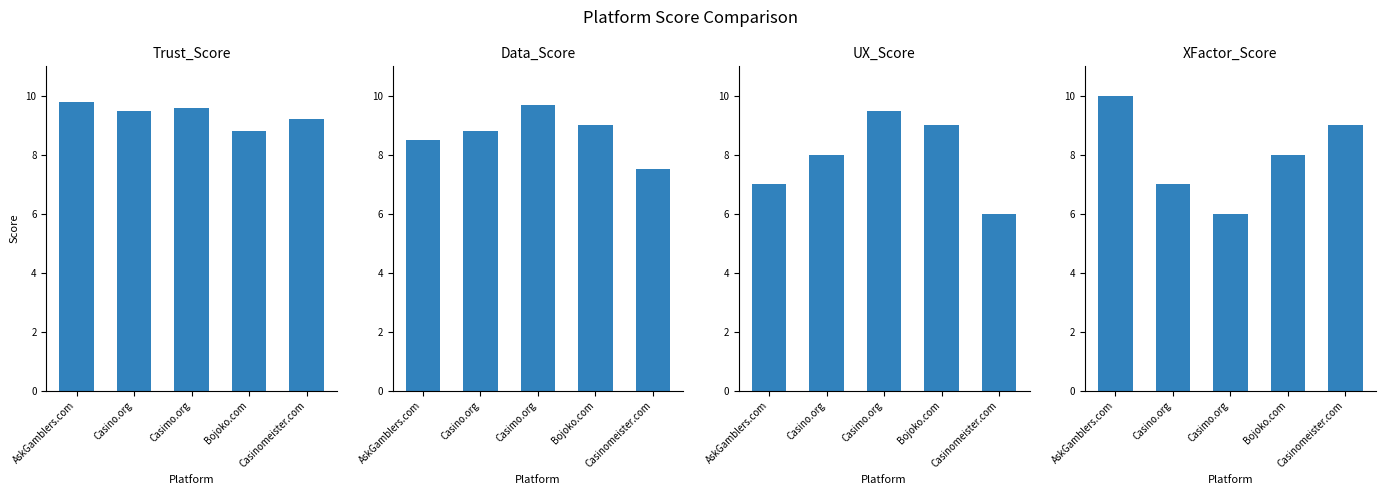

Which has a higher value, AskGamblers.com or Casino.org?

AskGamblers.com